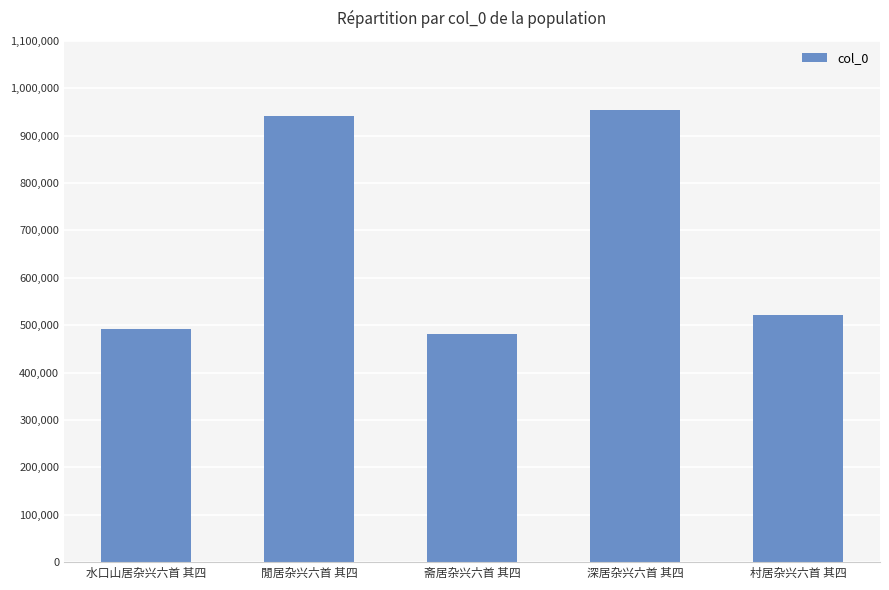

What is the difference between the values at 閒居杂兴六首 其四 and 村居杂兴六首 其四?

421091